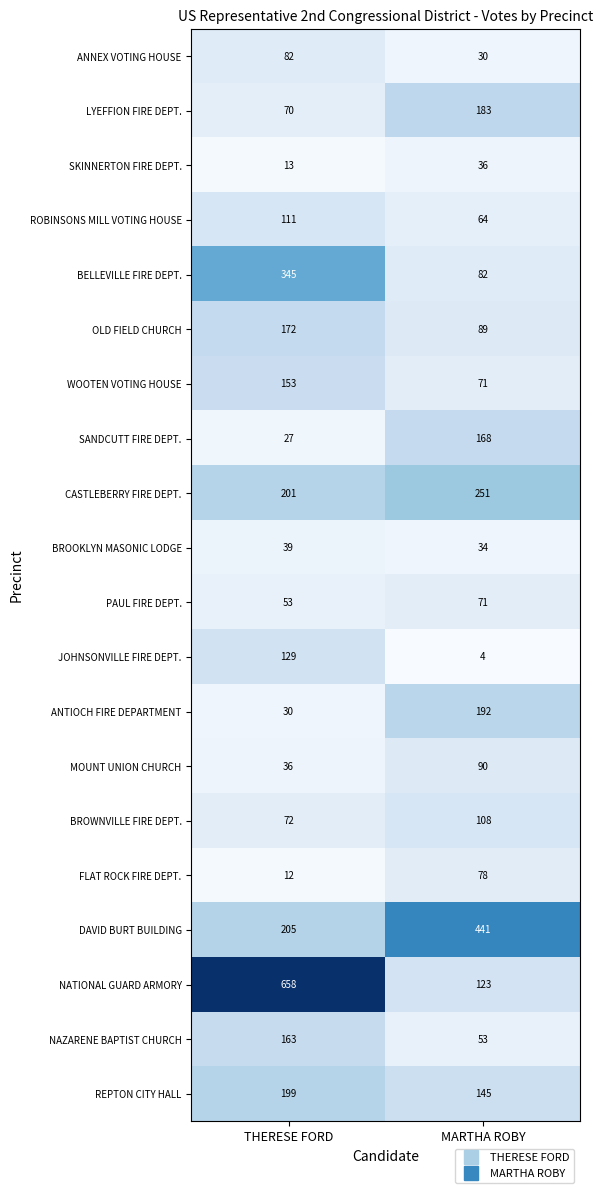

What is the minimum value shown in the chart?

4